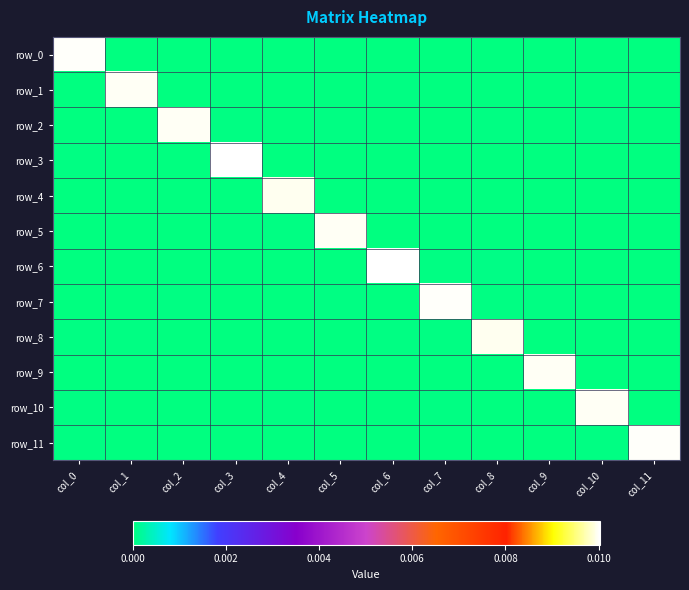

How many series are shown in this chart?

12